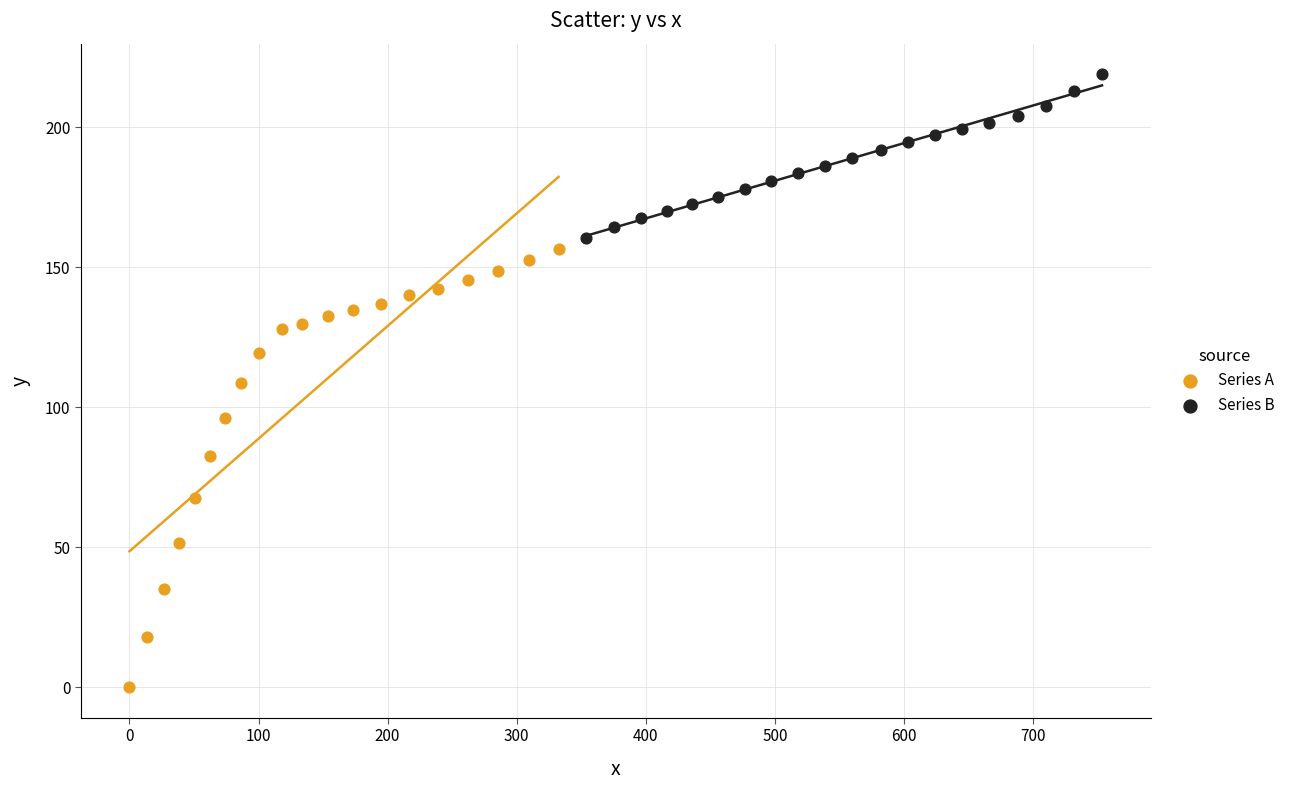

Which series has the widest spread of Y values?

Series A